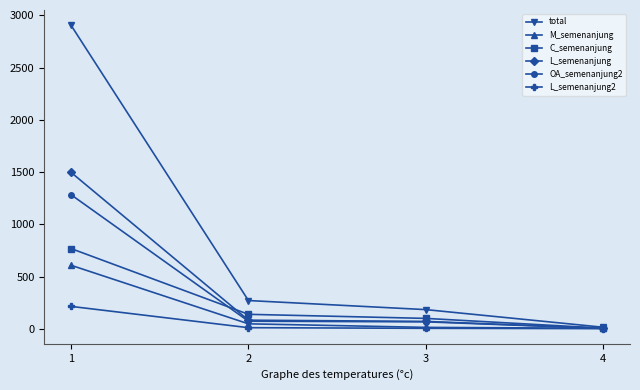

Between 1 and 3, which series saw the biggest shift?

total